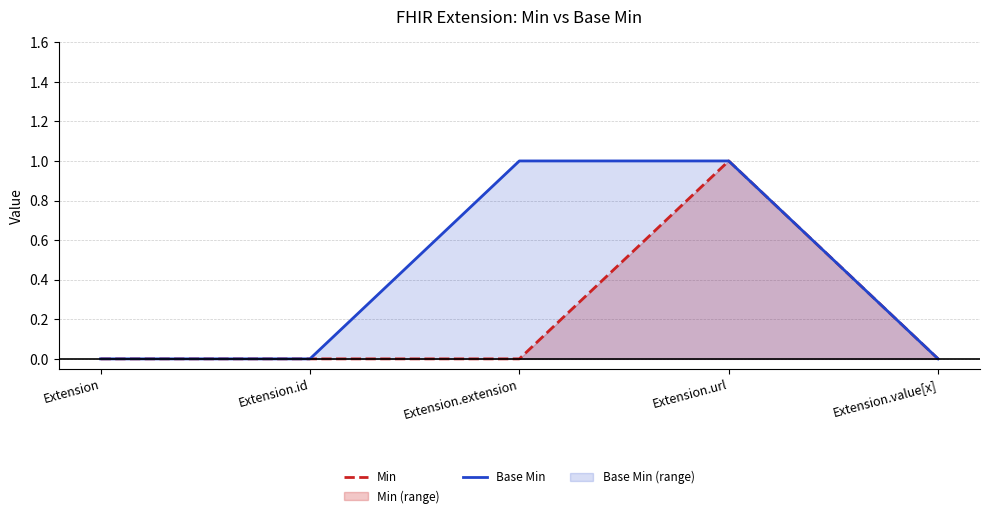

At which label does Base Min reach its minimum?

Extension